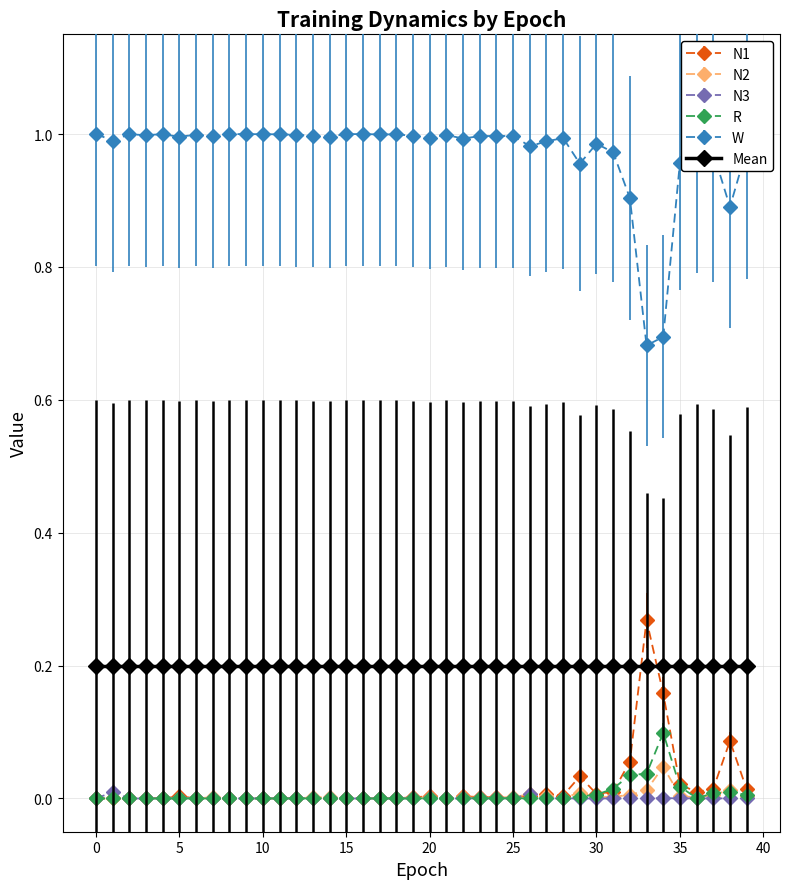

Which series has the largest total across all categories?

W